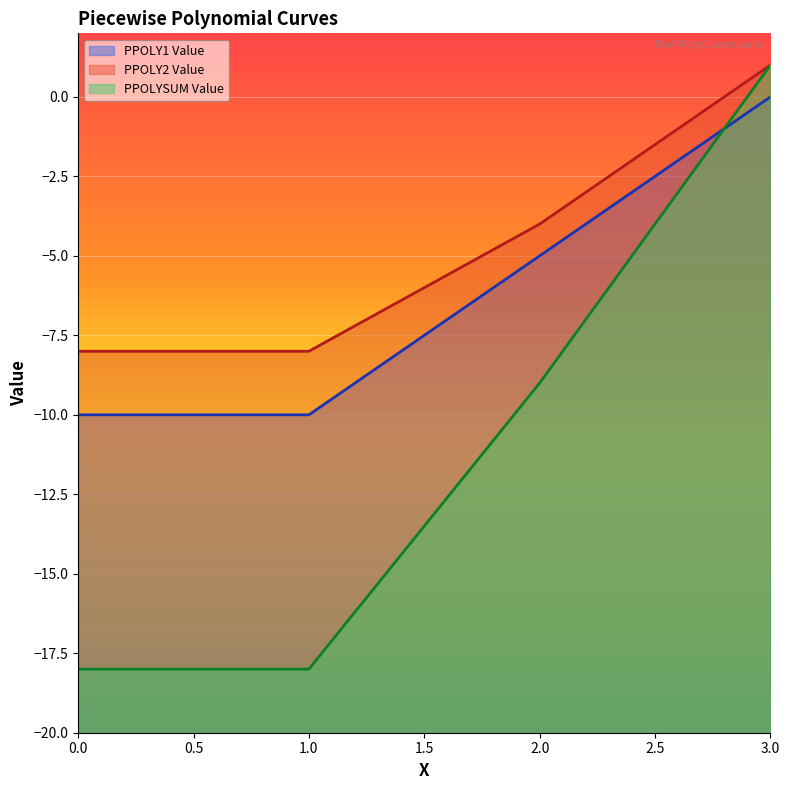

Which series has the widest spread of values?

PPOLYSUM Value